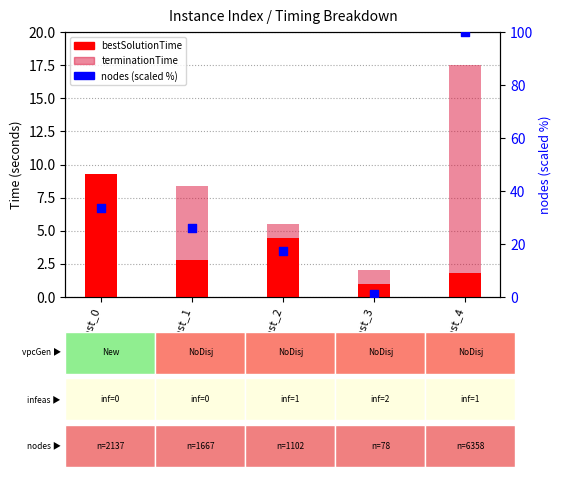

What are all the series names shown in the legend?

bestSolutionTime, terminationTime, nodes (scaled)